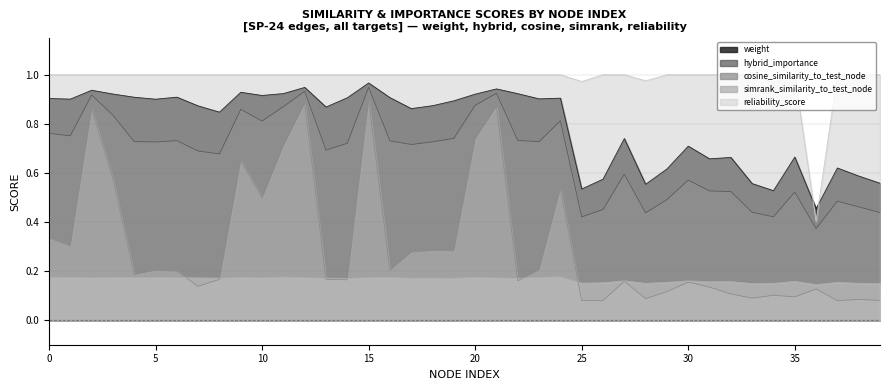

What is the total value across all series at 37?

2.3